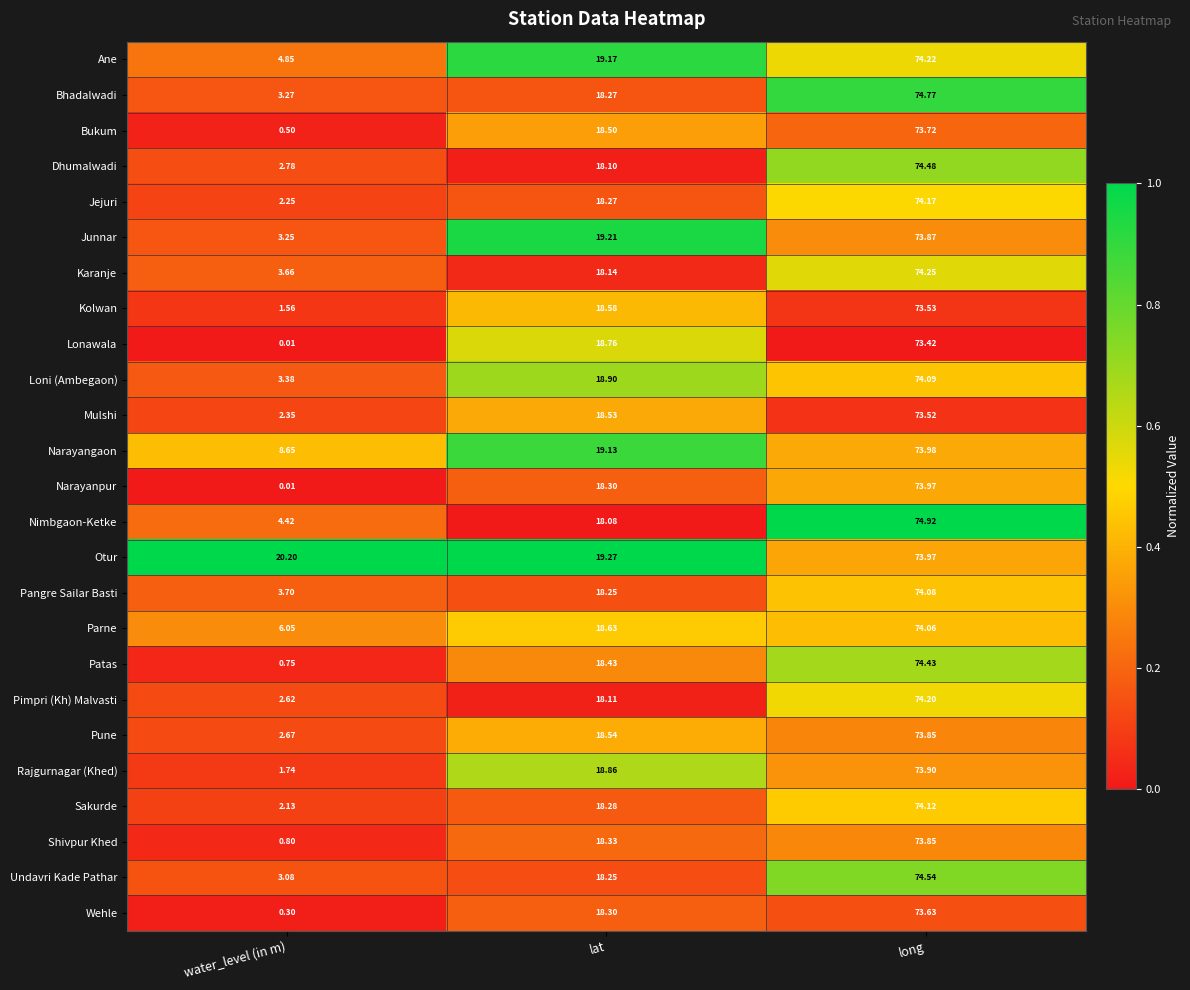

At which label does Rajgurnagar (Khed) first exceed 18?

lat